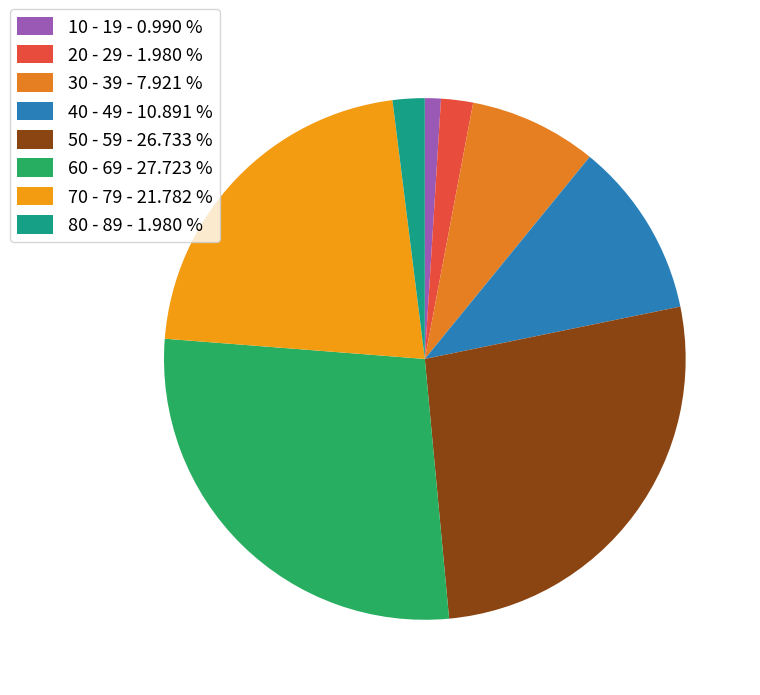

True or false: 80 - 89 accounts for 16% of the total.

False